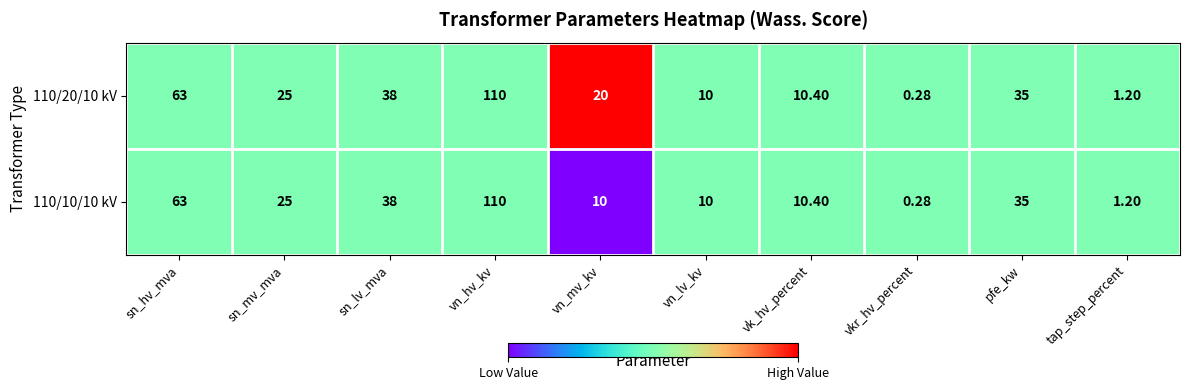

Where is 110/10/10 kV nearest to the value 55?

sn_hv_mva